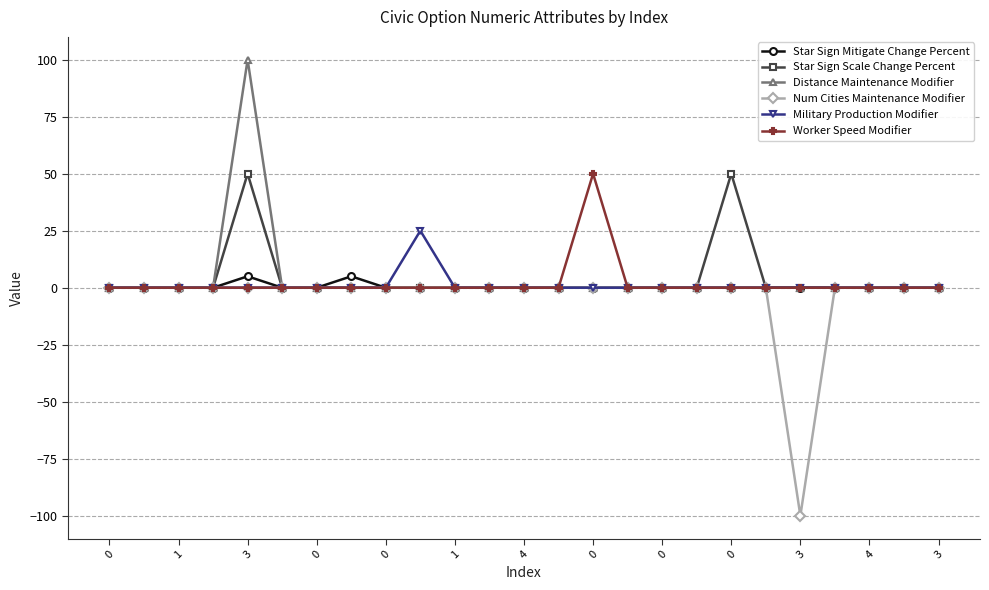

Reading right to left, extract all data points from this chart.

Star Sign Mitigate Change Percent: 0	0	0	0	0	0	0	0	0	0	0	0	0	0	0	0	0	5	0	0	5	0	0	0	0
Star Sign Scale Change Percent: 0	0	0	0	0	0	50	0	0	0	0	0	0	0	0	0	0	0	0	0	50	0	0	0	0
Distance Maintenance Modifier: 0	0	0	0	0	0	0	0	0	0	0	0	0	0	0	0	0	0	0	0	100	0	0	0	0
Num Cities Maintenance Modifier: 0	0	0	0	-100	0	0	0	0	0	0	0	0	0	0	0	0	0	0	0	0	0	0	0	0
Military Production Modifier: 0	0	0	0	0	0	0	0	0	0	0	0	0	0	0	25	0	0	0	0	0	0	0	0	0
Worker Speed Modifier: 0	0	0	0	0	0	0	0	0	0	50	0	0	0	0	0	0	0	0	0	0	0	0	0	0